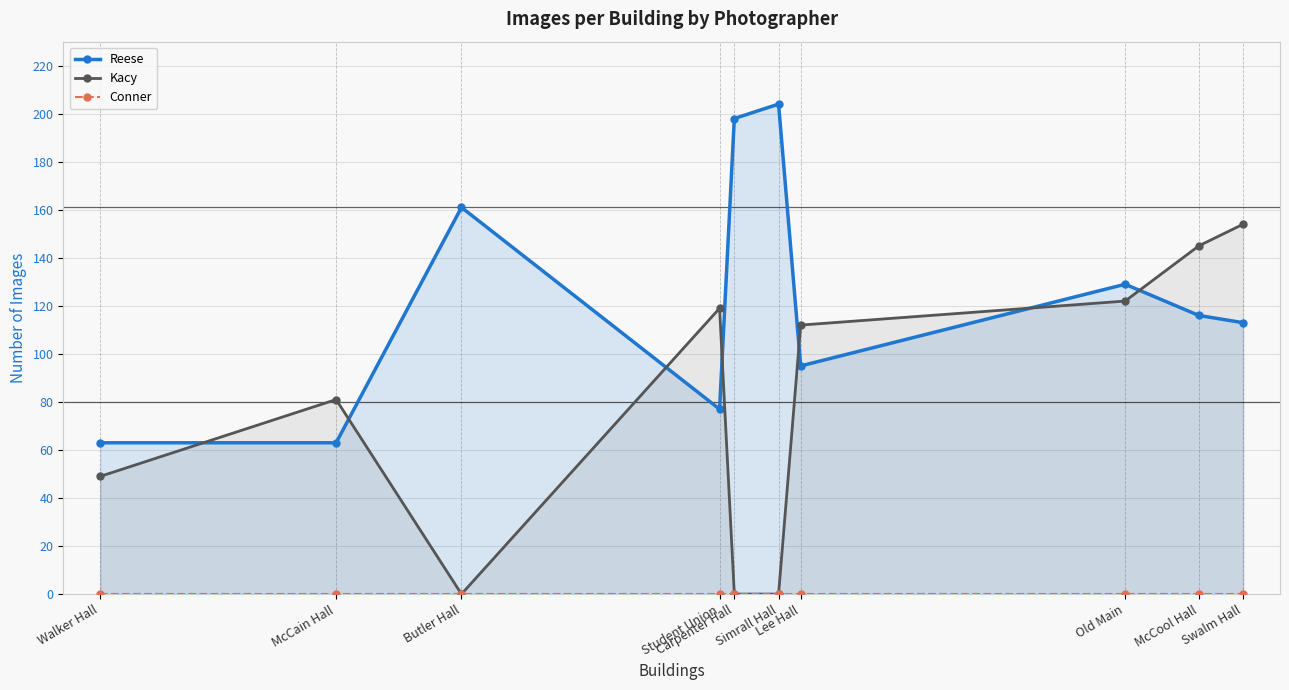

Reading left to right, transcribe all the data shown in this chart.

Reese: Walker Hall=63	McCain Hall=63	Butler Hall=161	Student Union=77	Carpenter Hall=198	Simrall Hall=204	Lee Hall=95	Old Main=129	McCool Hall=116	Swalm Hall=113
Kacy: Walker Hall=49	McCain Hall=81	Butler Hall=0	Student Union=119	Carpenter Hall=0	Simrall Hall=0	Lee Hall=112	Old Main=122	McCool Hall=145	Swalm Hall=154
Conner: Walker Hall=0	McCain Hall=0	Butler Hall=0	Student Union=0	Carpenter Hall=0	Simrall Hall=0	Lee Hall=0	Old Main=0	McCool Hall=0	Swalm Hall=0